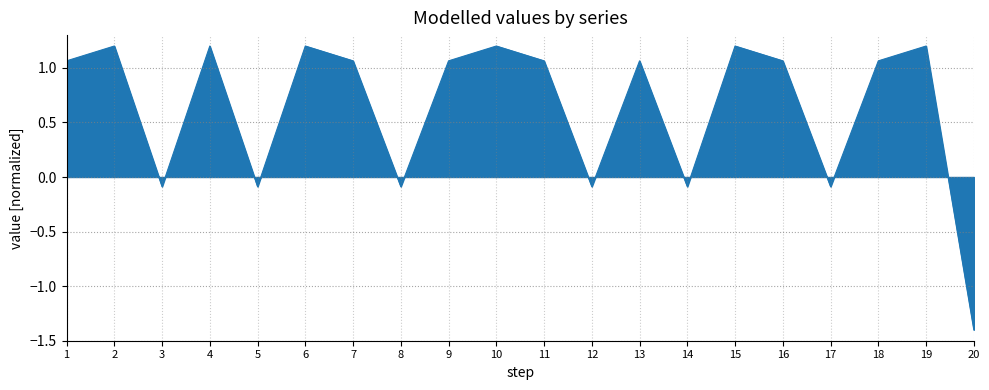

What is the minimum value shown in the chart?

-1.4